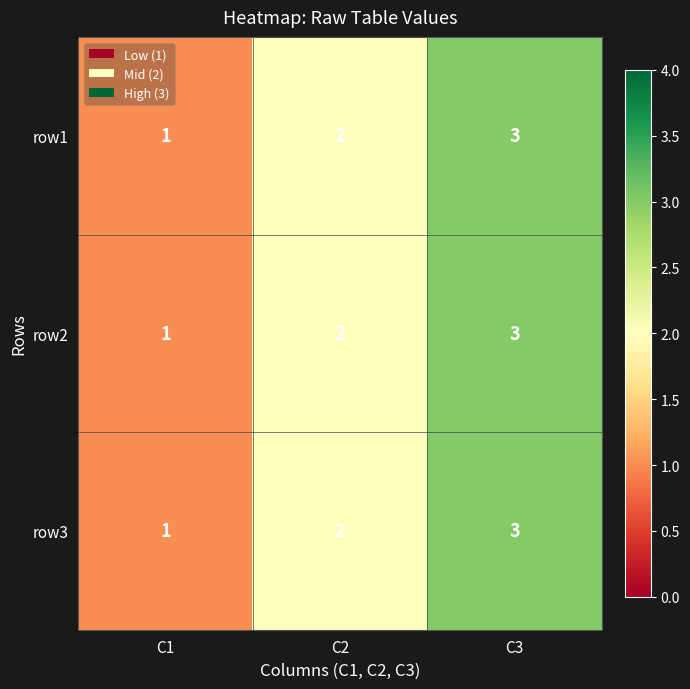

What is the sum of all row3 values?

6